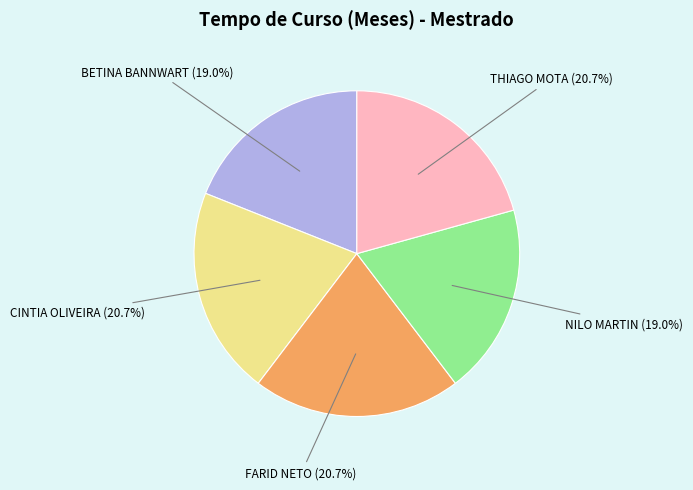

Is there a majority slice in this chart?

No